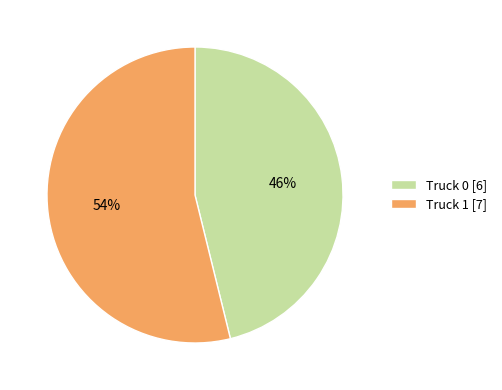

Is the sum of Truck 1 [7] and Truck 0 [6] greater than half?

Yes